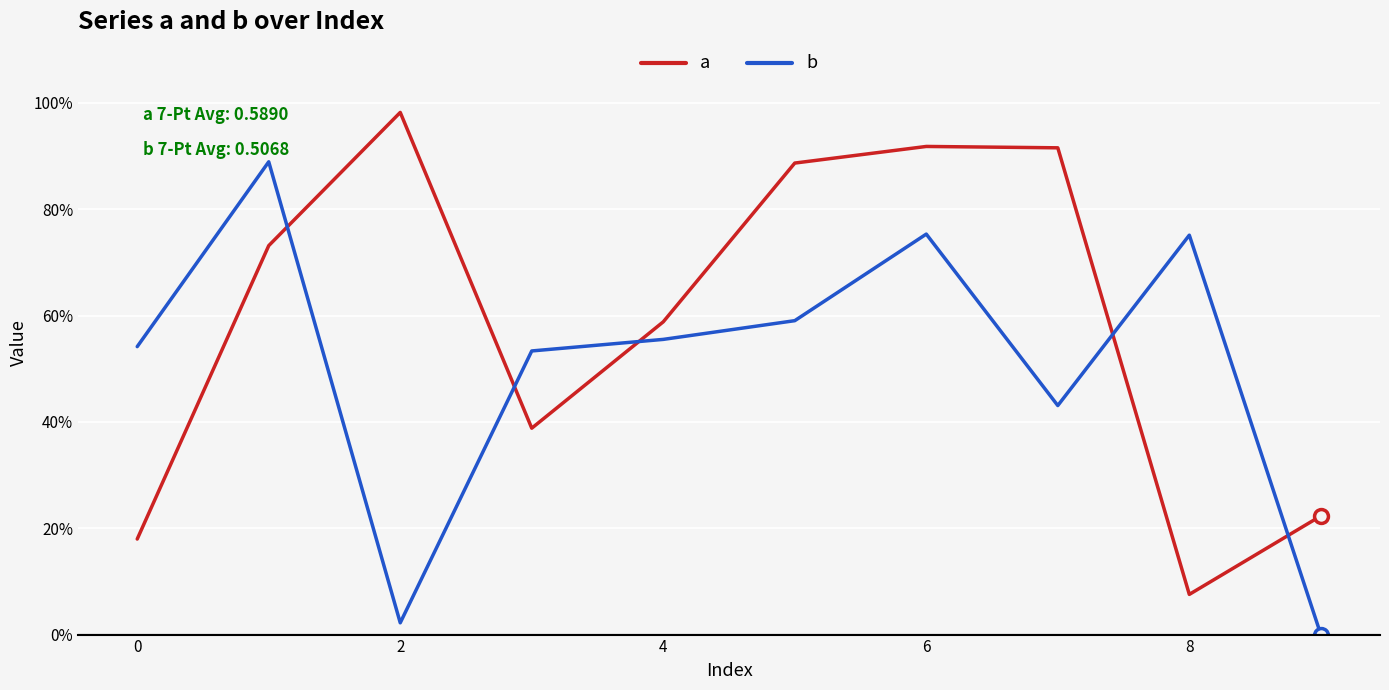

Which label corresponds to the largest value in the chart?

2